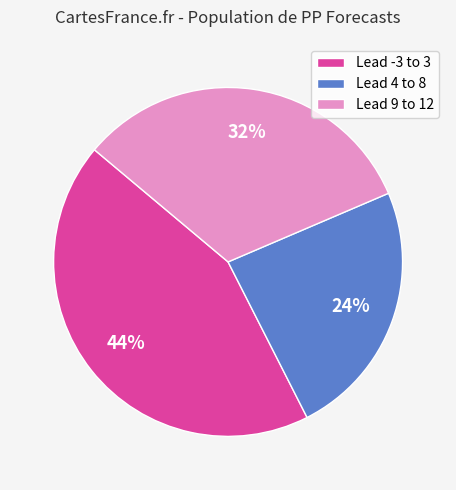

Is there any slice that represents more than half of the pie?

No